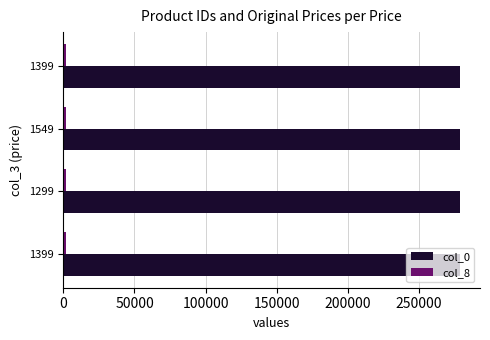

How many distinct data groups are displayed?

2